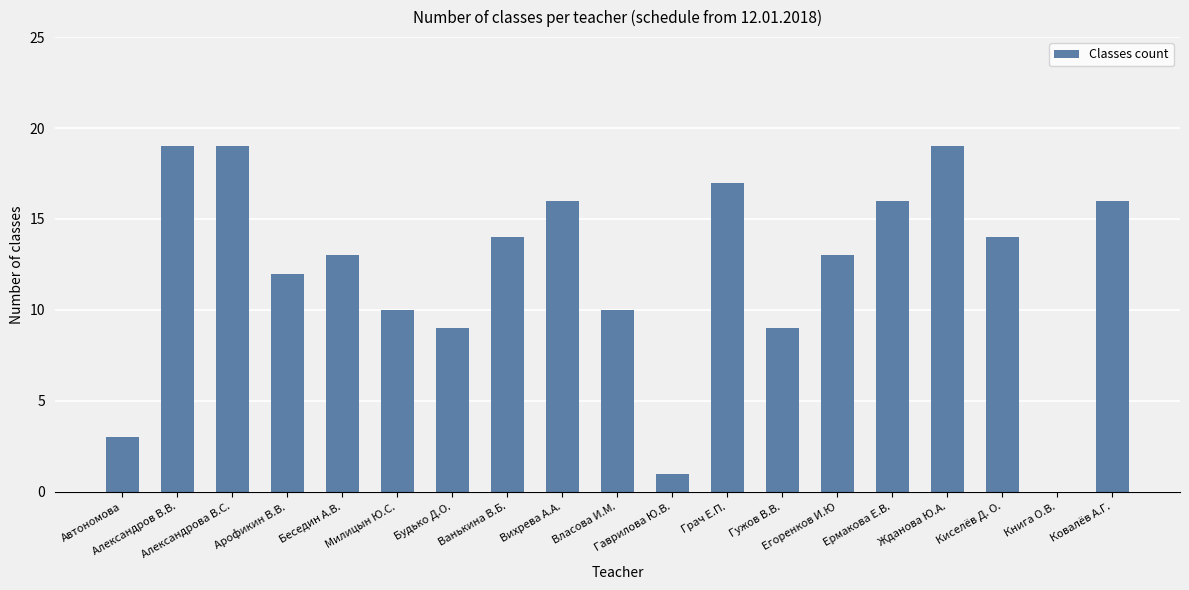

The chart shows a value of 1 at Гаврилова Ю.В.. True or false?

True